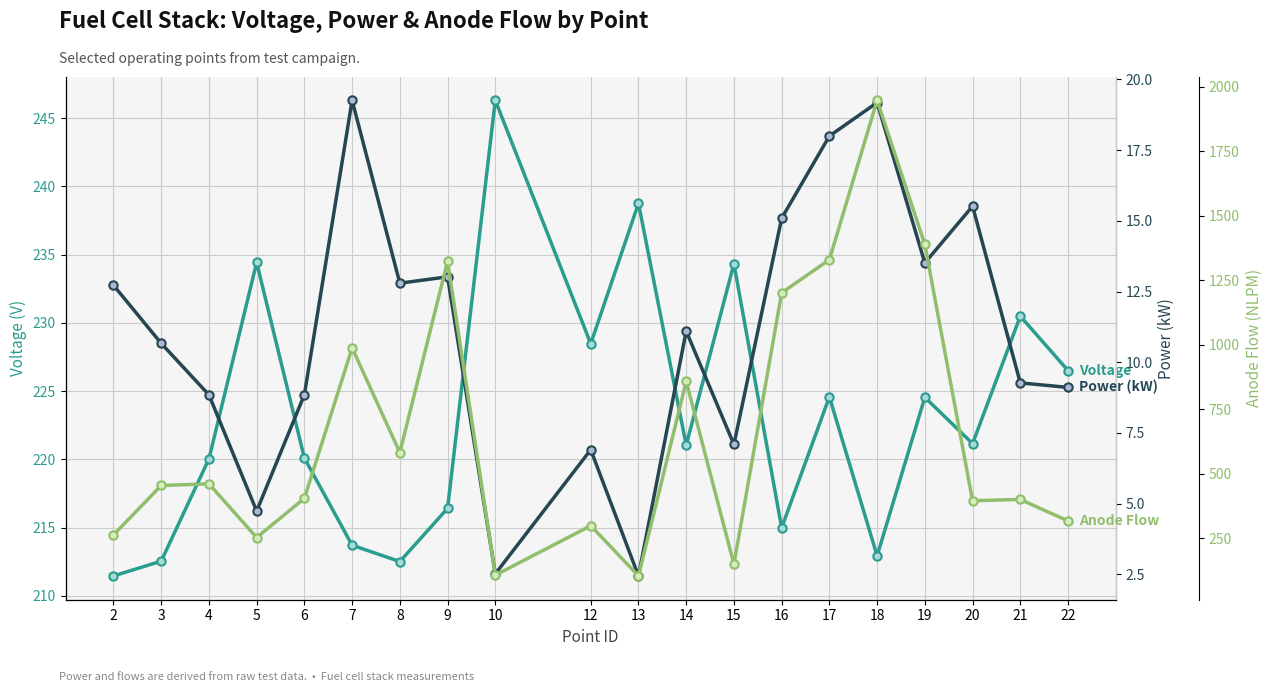

True or false: Voltage and Anode Flow (NLPM) cross at least once.

True